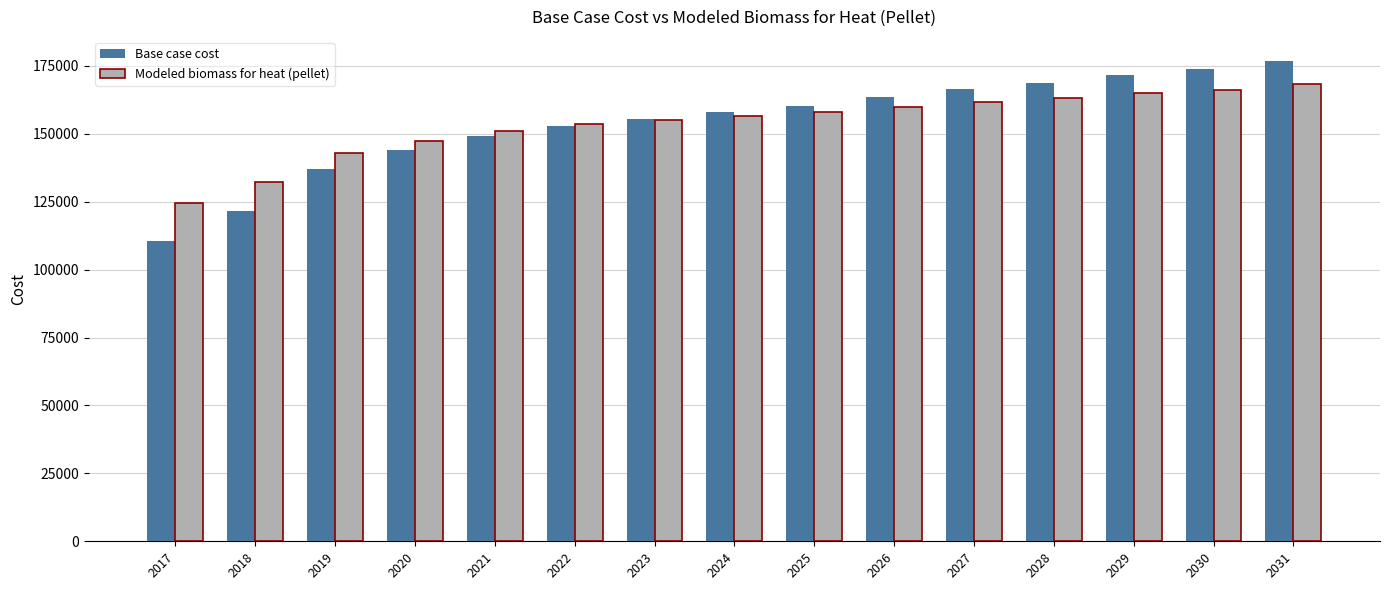

What is the highest value of the Modeled biomass for heat (pellet) series?

168231.4